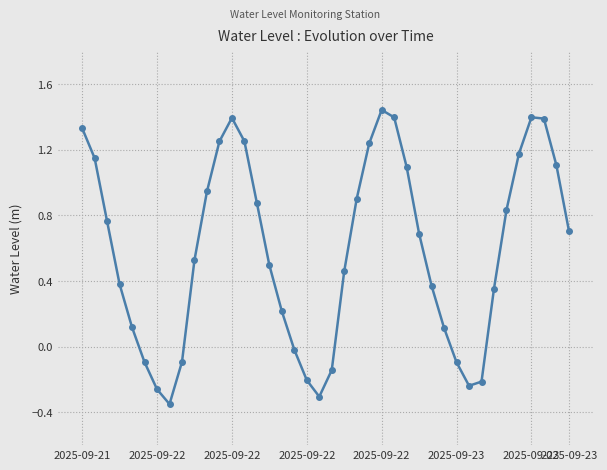

How many interior local valleys (lower than both neighbors) does the data have?

3